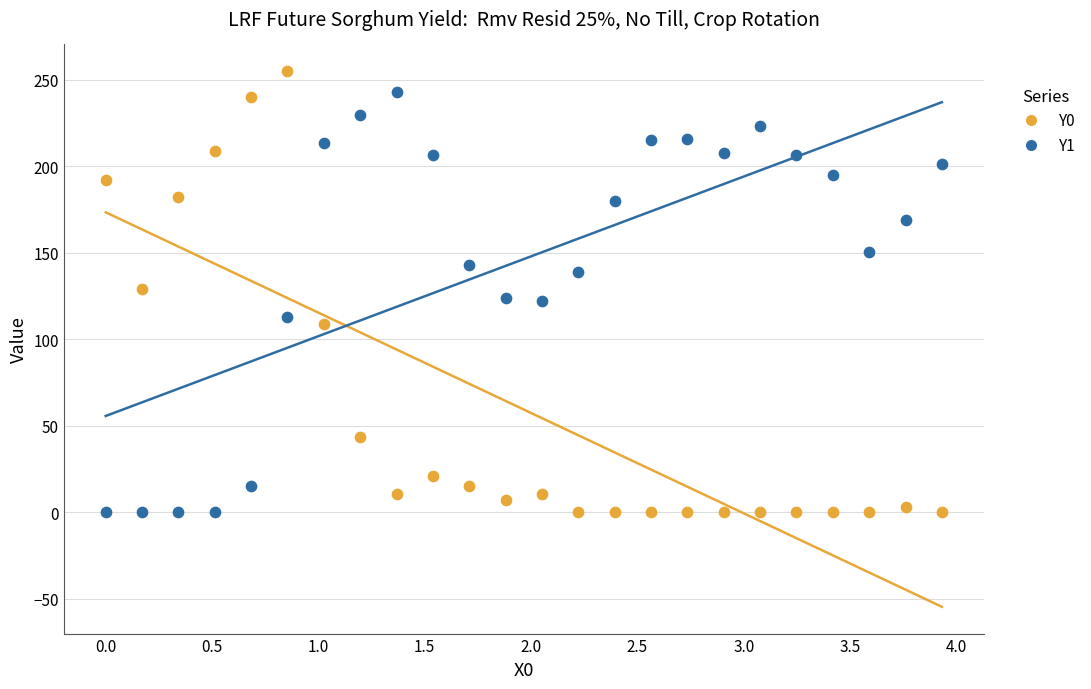

Across all data points, what is the range of X values (max minus min)?

3.9